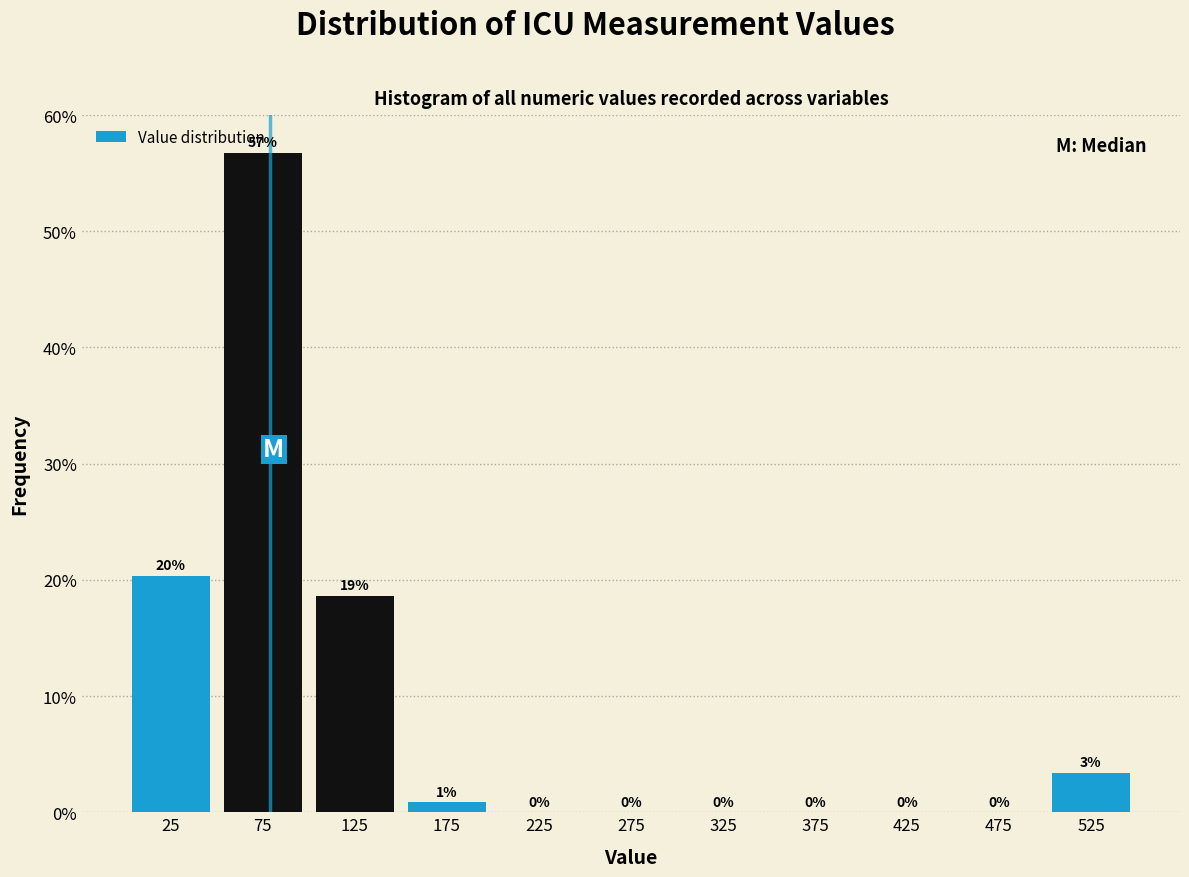

Over which range of the x-axis is the bar tallest?

50 to 100